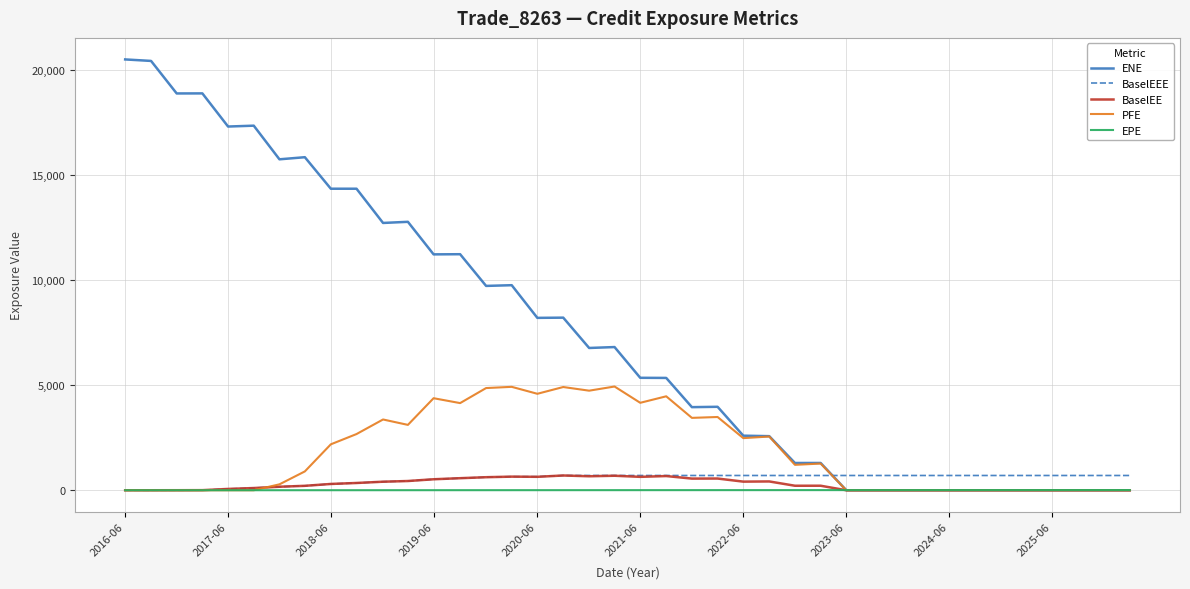

What is the maximum value shown in the chart?

20502.0